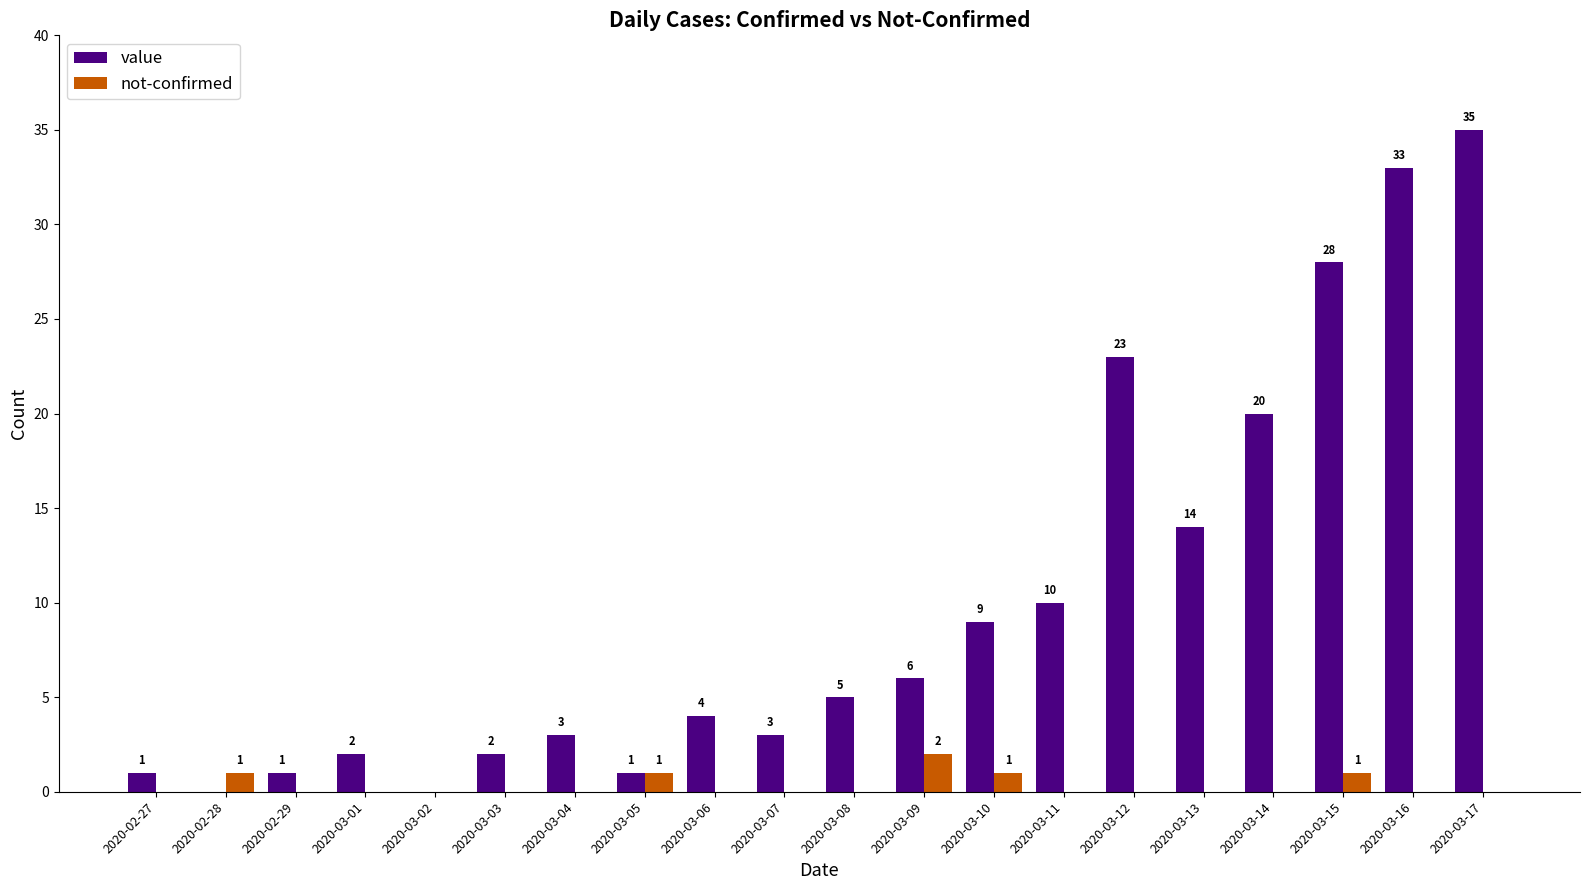

Reading left to right, transcribe all the data shown in this chart.

value: 2020-02-27=1	2020-02-28=0	2020-02-29=1	2020-03-01=2	2020-03-02=0	2020-03-03=2	2020-03-04=3	2020-03-05=1	2020-03-06=4	2020-03-07=3	2020-03-08=5	2020-03-09=6	2020-03-10=9	2020-03-11=10	2020-03-12=23	2020-03-13=14	2020-03-14=20	2020-03-15=28	2020-03-16=33	2020-03-17=35
not-confirmed: 2020-02-27=0	2020-02-28=1	2020-02-29=0	2020-03-01=0	2020-03-02=0	2020-03-03=0	2020-03-04=0	2020-03-05=1	2020-03-06=0	2020-03-07=0	2020-03-08=0	2020-03-09=2	2020-03-10=1	2020-03-11=0	2020-03-12=0	2020-03-13=0	2020-03-14=0	2020-03-15=1	2020-03-16=0	2020-03-17=0